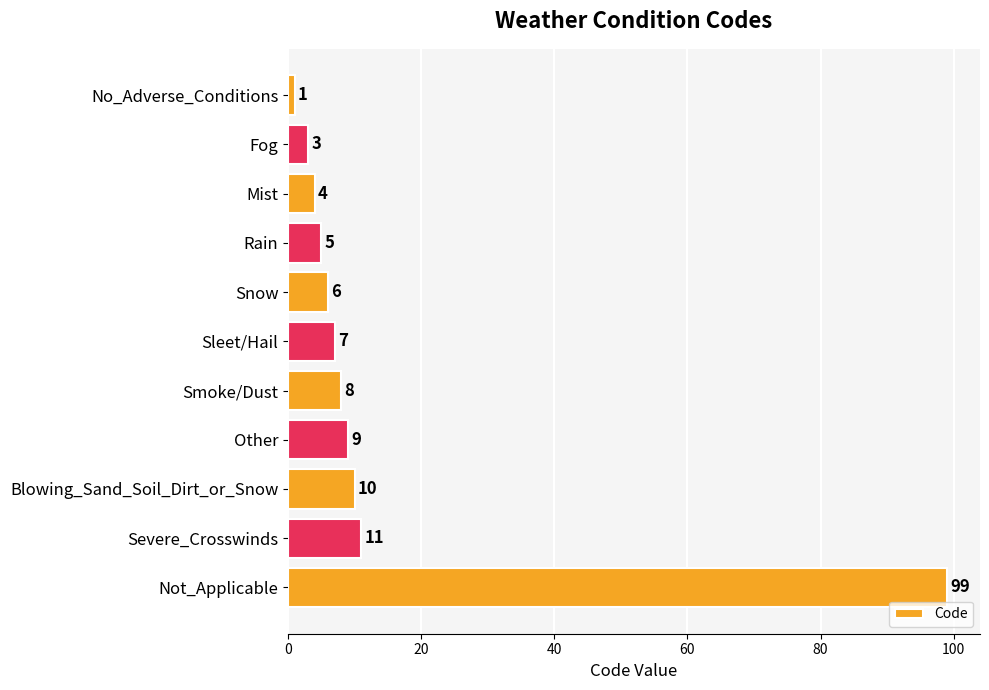

List the labels in order of value, smallest first.

No_Adverse_Conditions, Fog, Mist, Rain, Snow, Sleet/Hail, Smoke/Dust, Other, Blowing_Sand_Soil_Dirt_or_Snow, Severe_Crosswinds, Not_Applicable